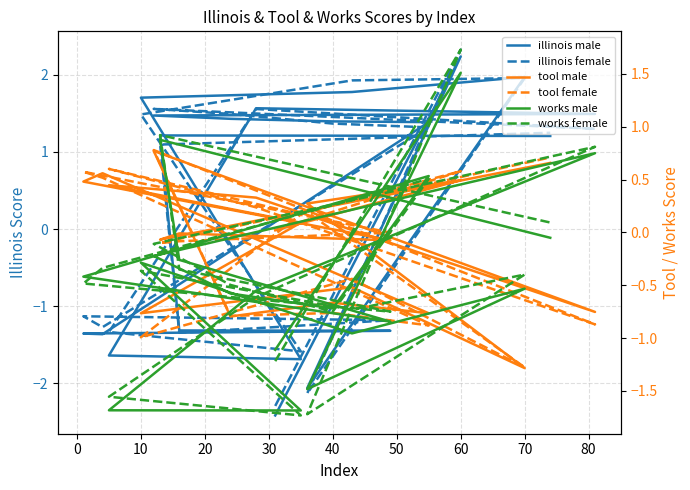

At how many categories does at least one series exceed 0?

18